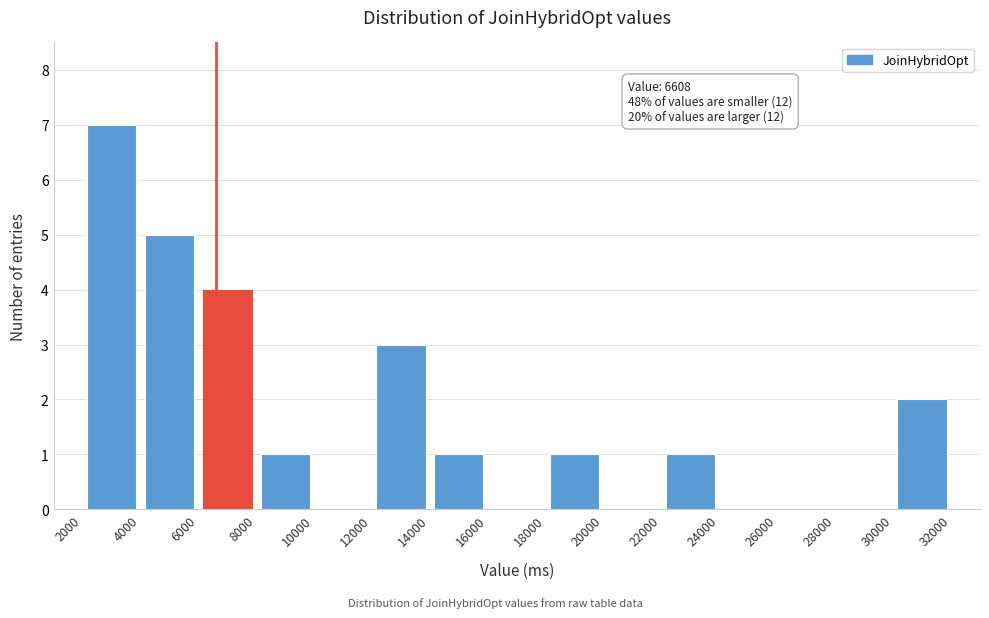

Which range on the x-axis has the tallest bar?

2000 to 4000